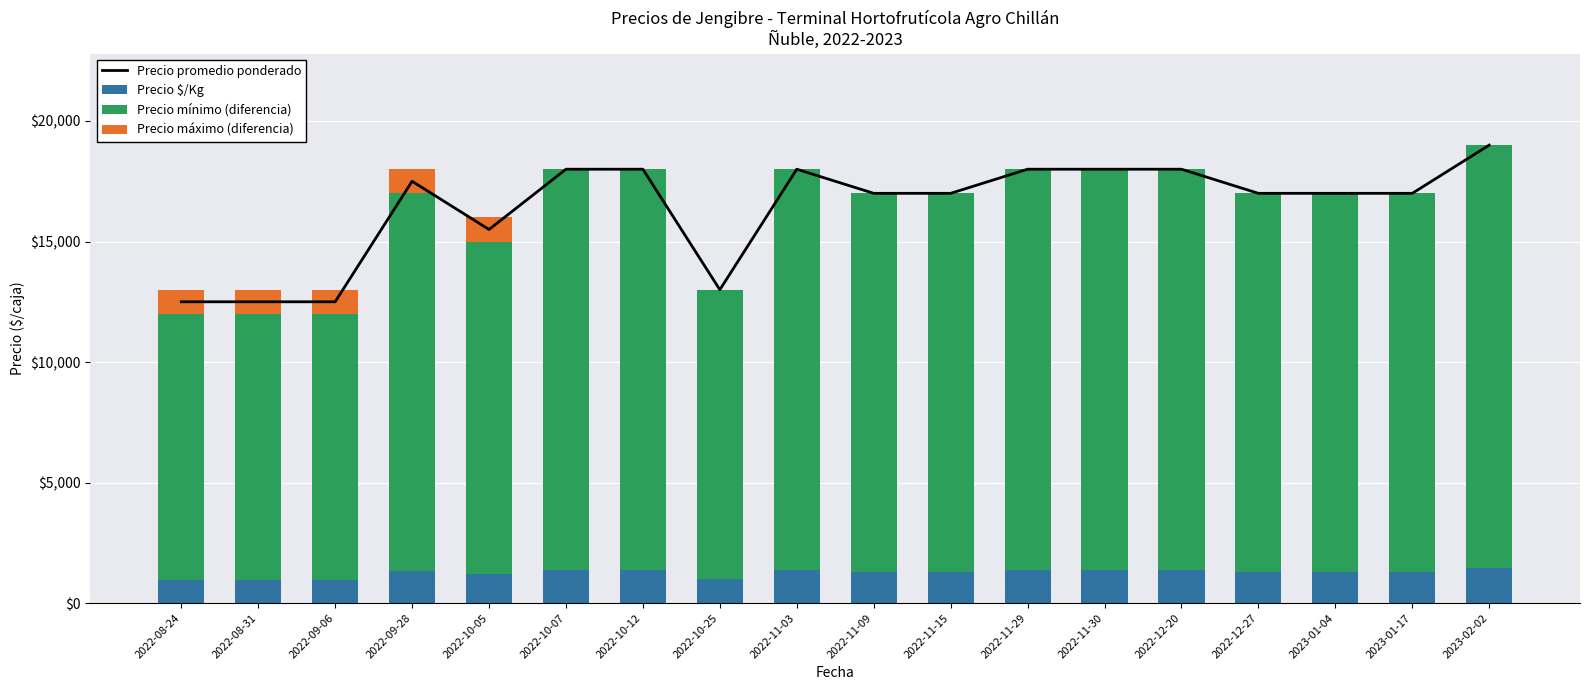

At which label does Precio mínimo (diferencia) first exceed 15692?

2022-10-07